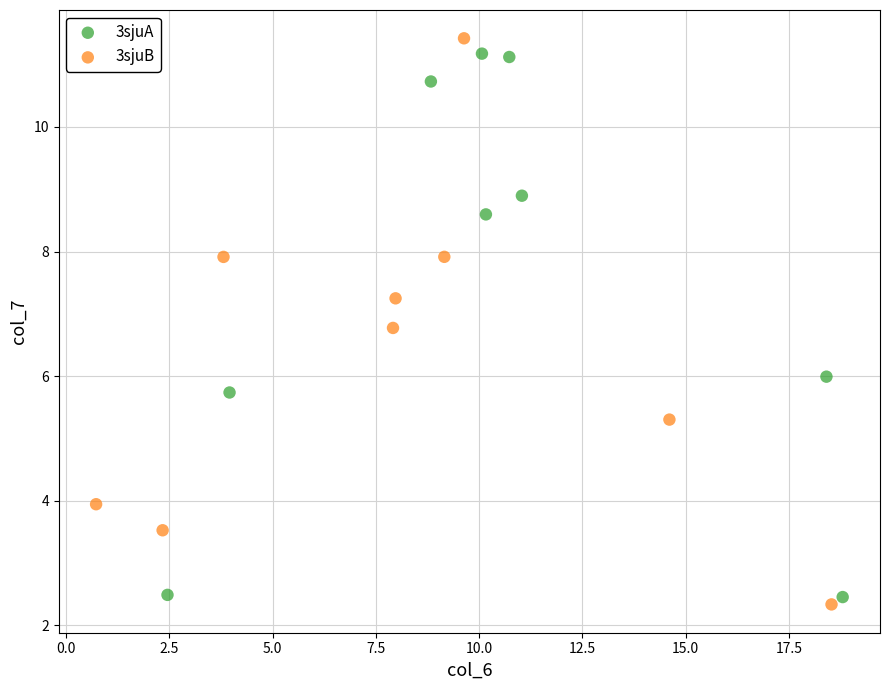

What are all the series names shown in the legend?

3sjuA, 3sjuB